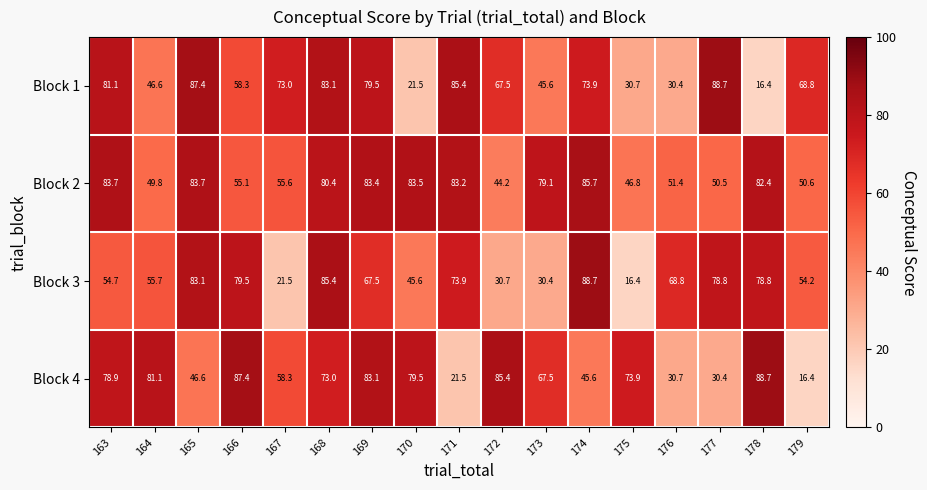

Between 170 and 174, which series saw the biggest shift?

Block 1